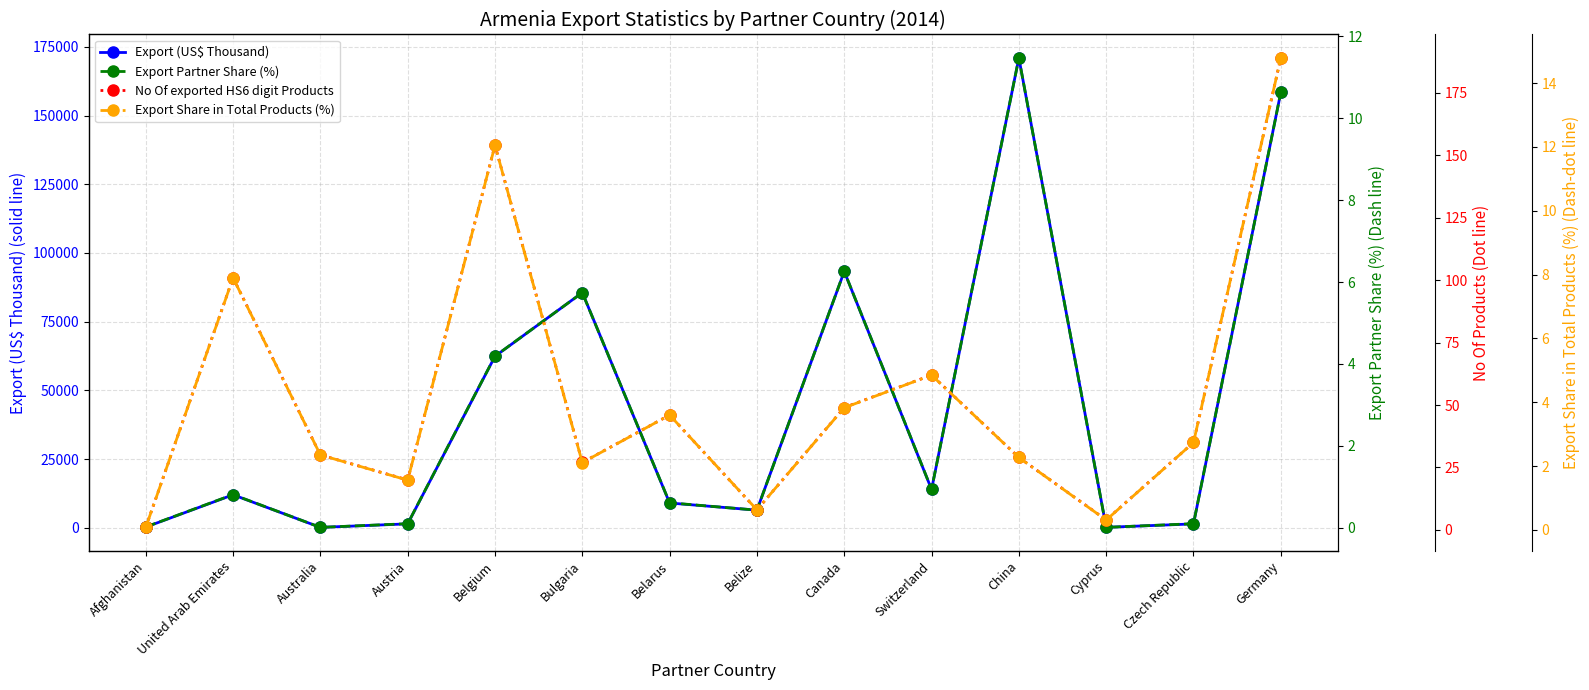

What is the total value across all series at Germany?

158676.7